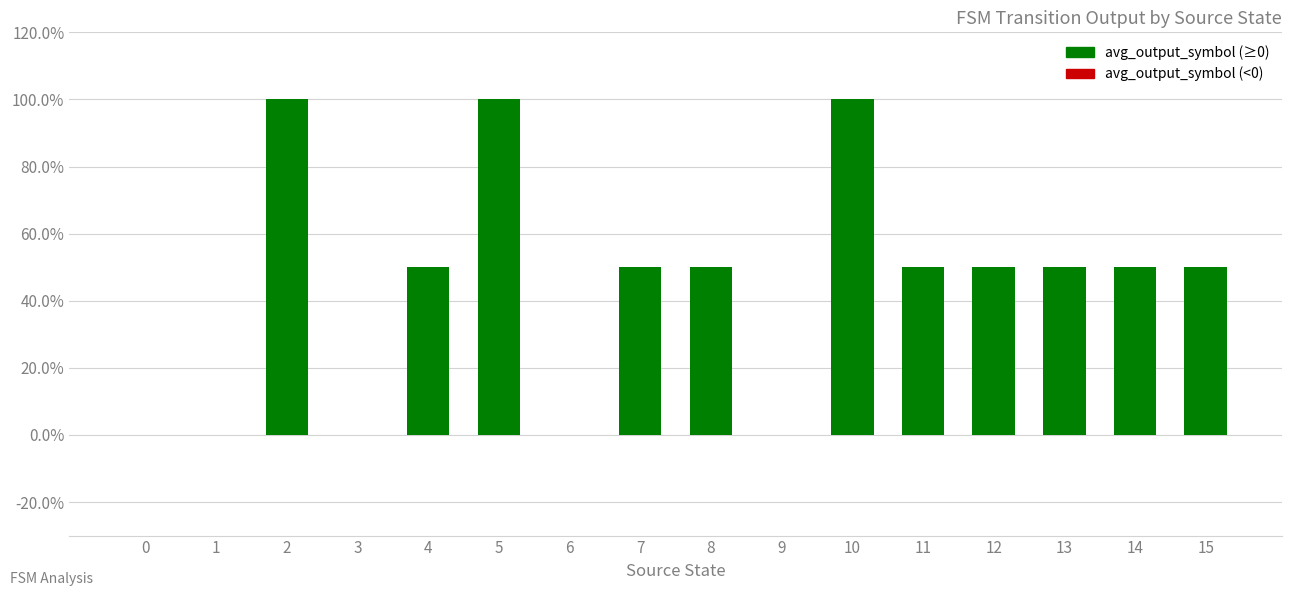

What is the value of the 6th bar from the left?

1.0